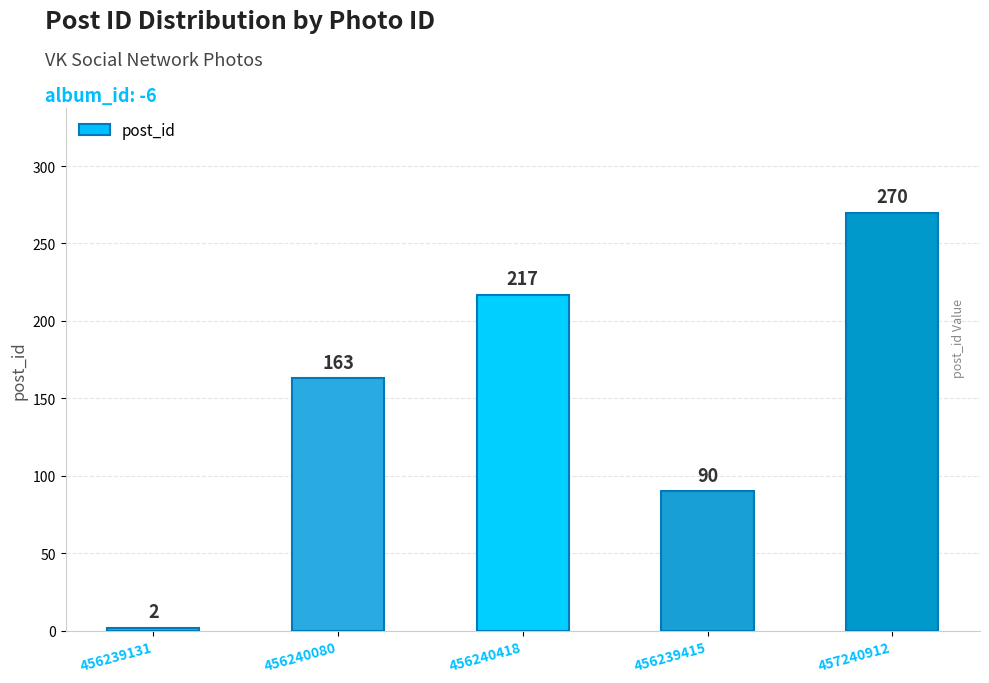

The value at 456239415 is 31. True or false?

False